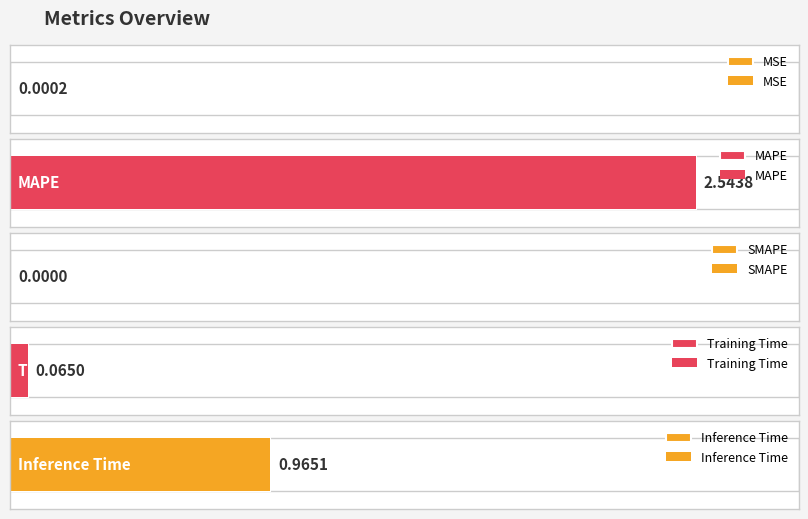

What is the label of the 3rd bar from the left?

SMAPE